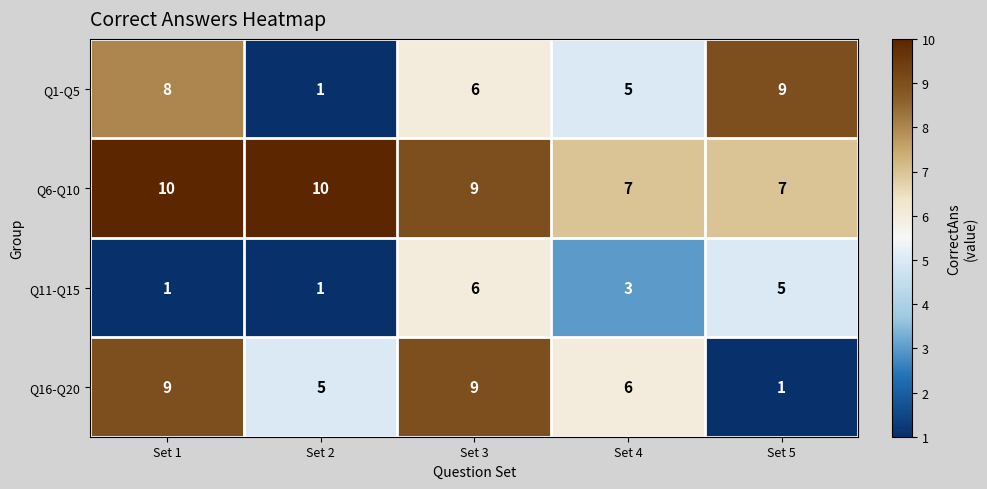

Where is Q1-Q5 nearest to the value 5?

Set 4